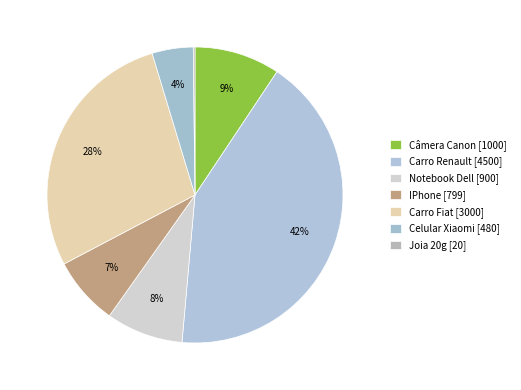

Does Carro Fiat account for over 50% of the chart?

No